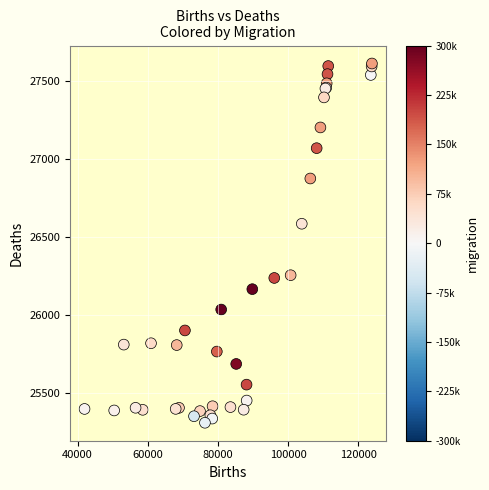

What Y value in the scatter plot is closest to 26461?

26586.2